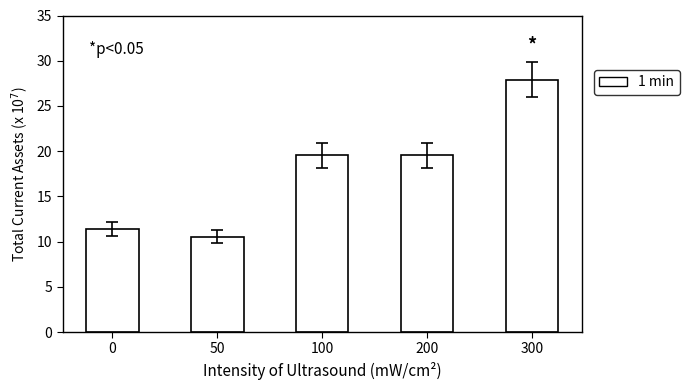

Which has a higher value, 300 or 100?

300